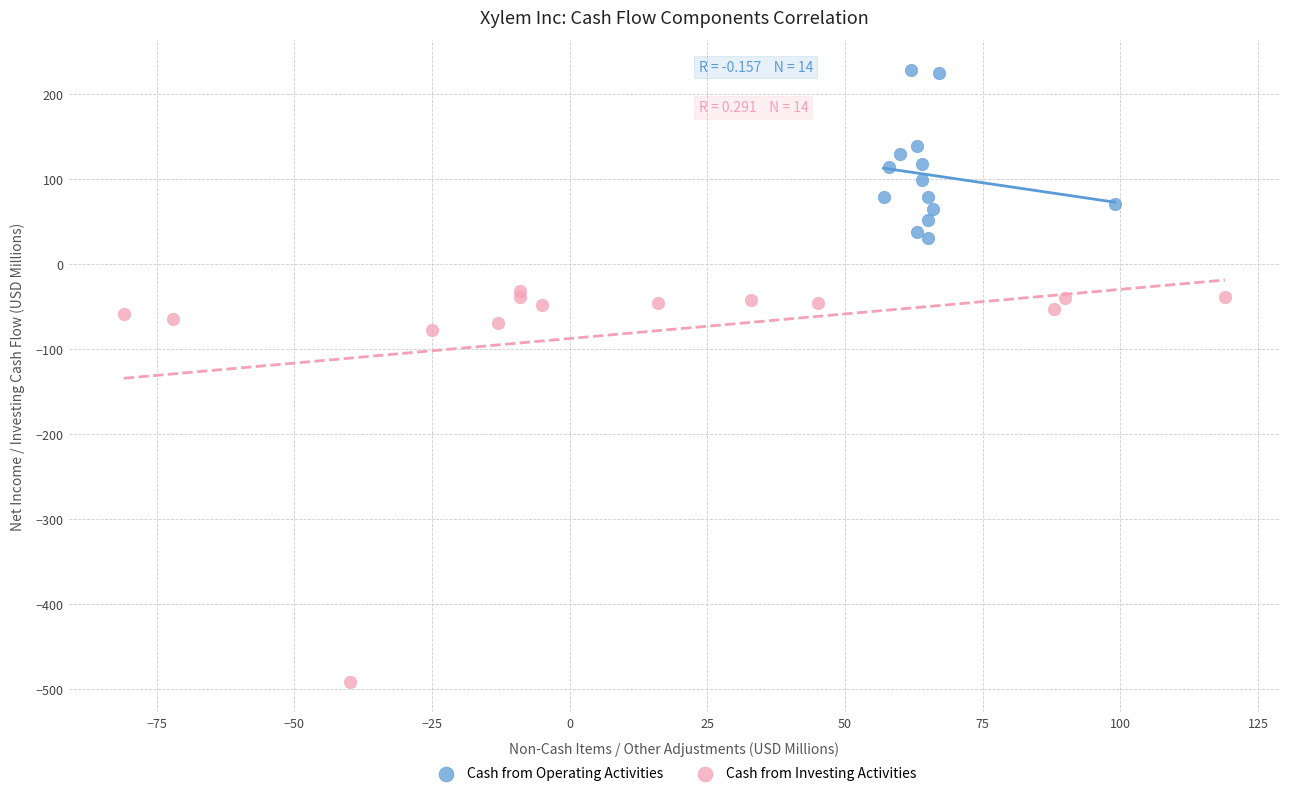

Which series contains the lowest Y value?

Cash from Investing Activities